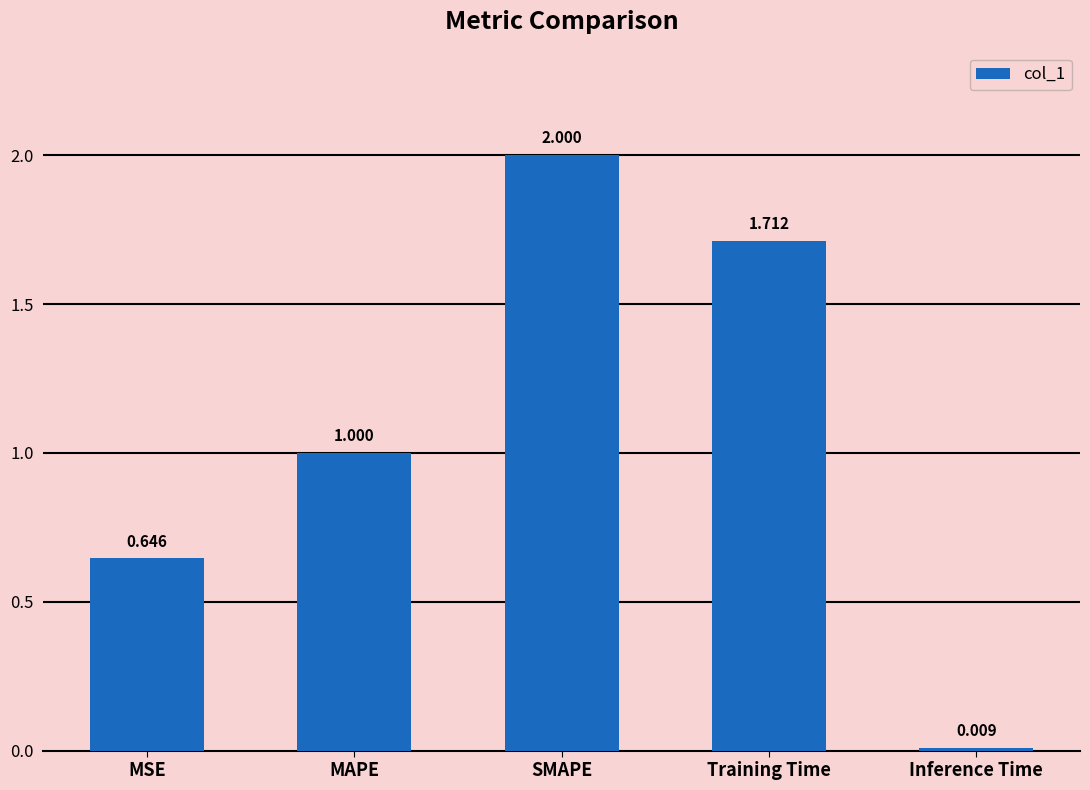

What position from the right is MAPE?

4